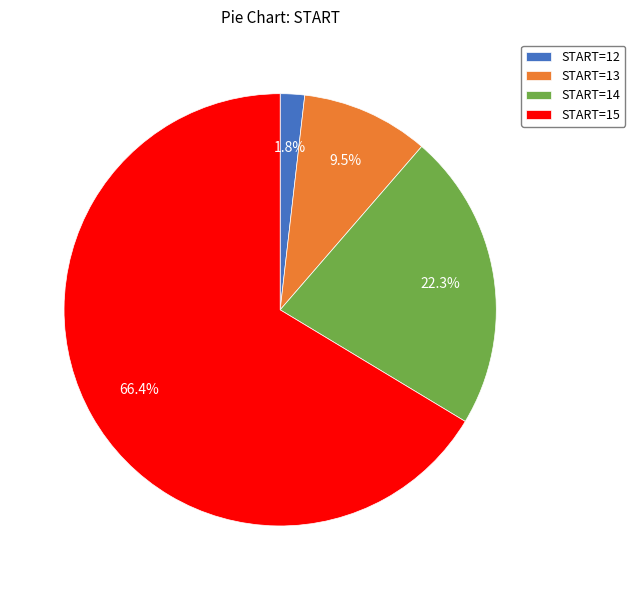

To the nearest percent, what is the average slice percentage?

25%